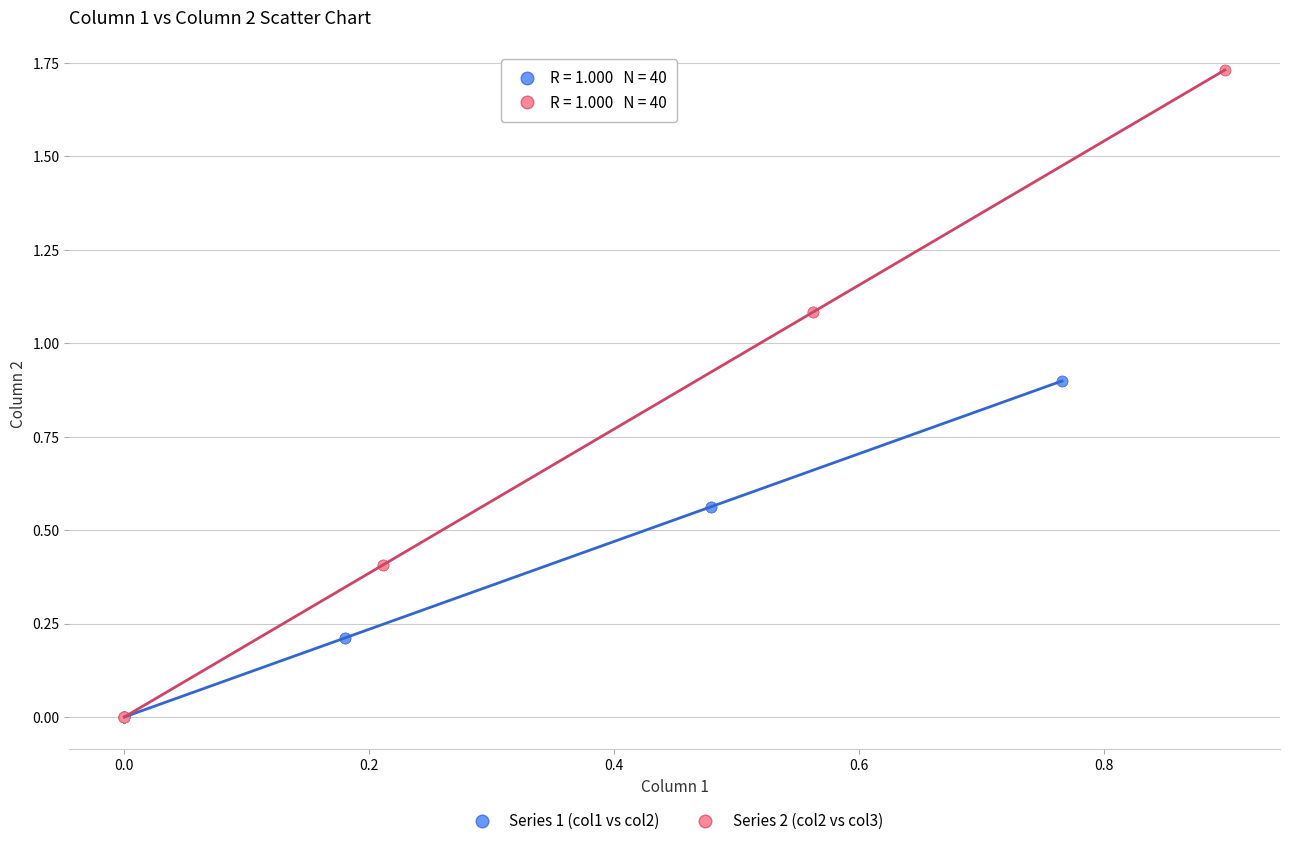

Which series reaches the maximum Y coordinate?

Series 2 (col2 vs col3)